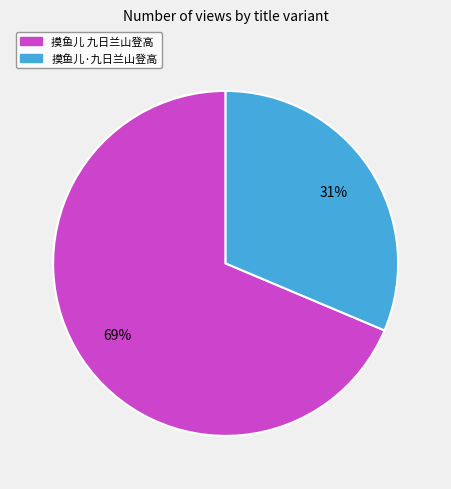

Does 摸鱼儿·九日兰山登高 represent more than half of the total?

No